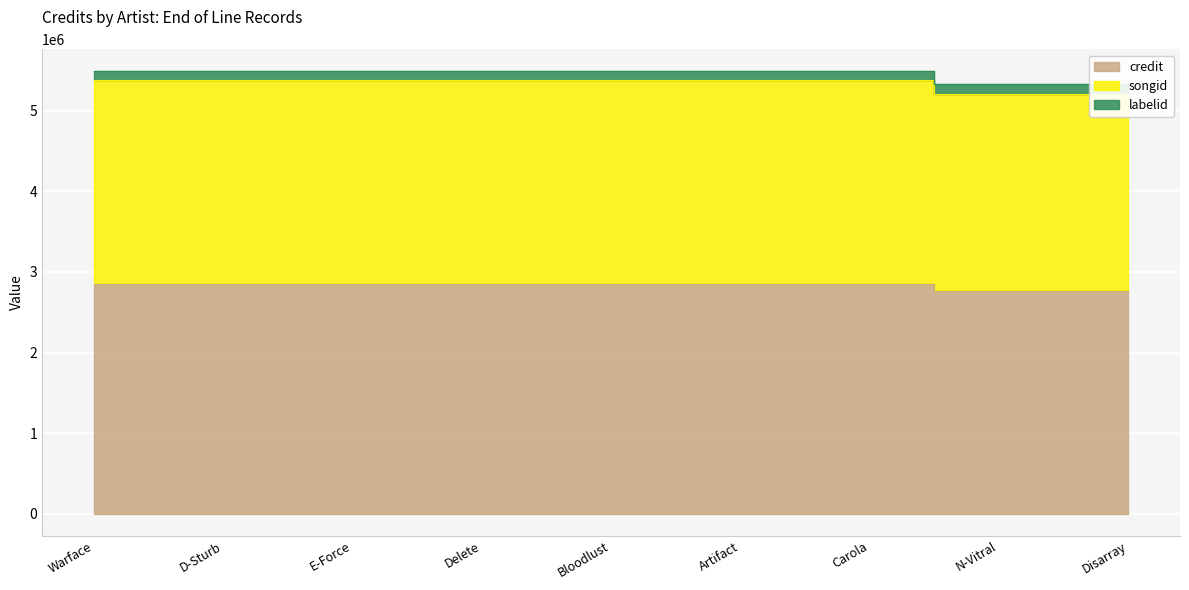

What is the minimum value shown in the chart?

2769052